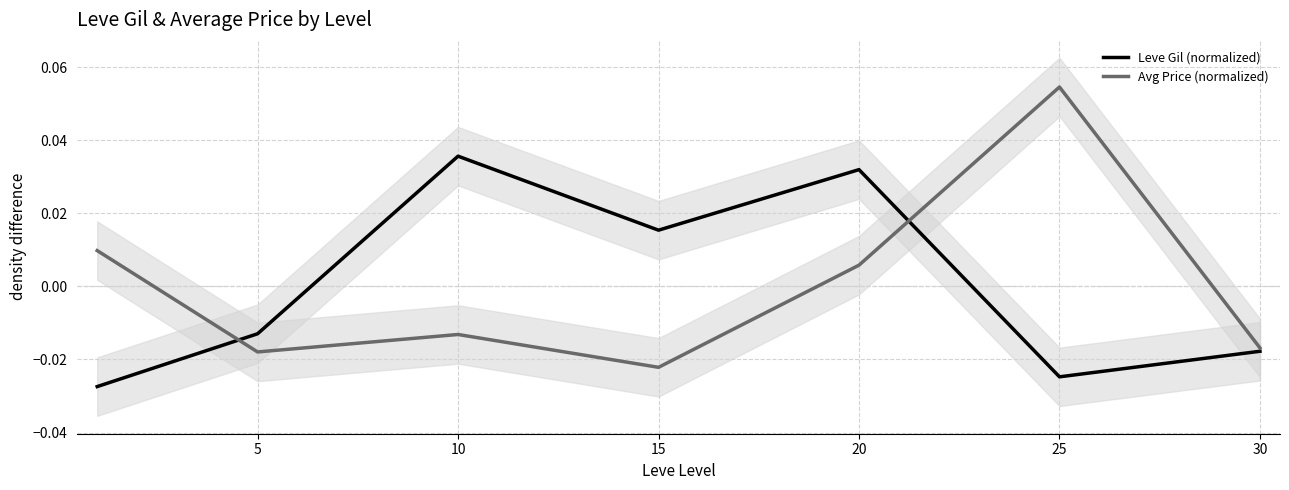

In Leve Gil (normalized), how many points are higher than both neighbors (excluding endpoints)?

2